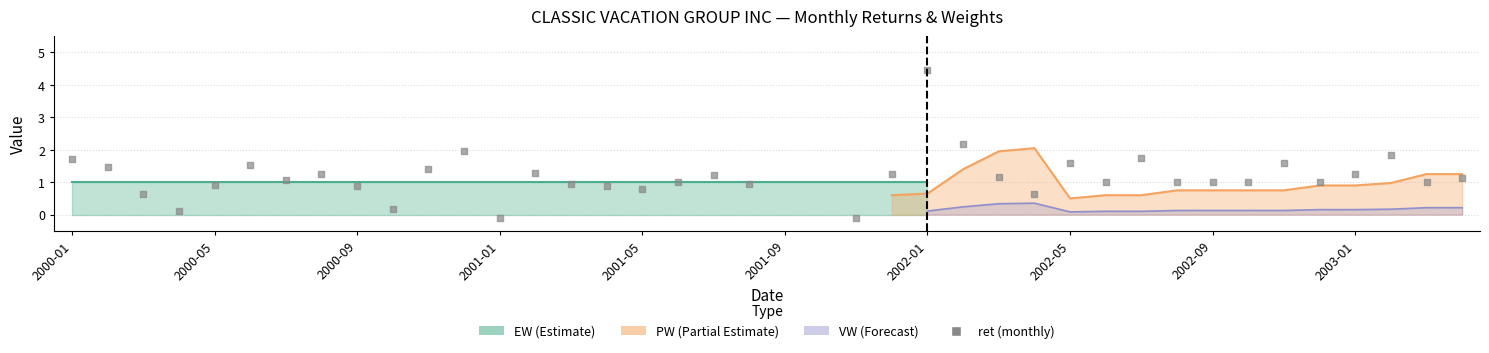

What is the change in value from 2001-09 to 35?

-0.5